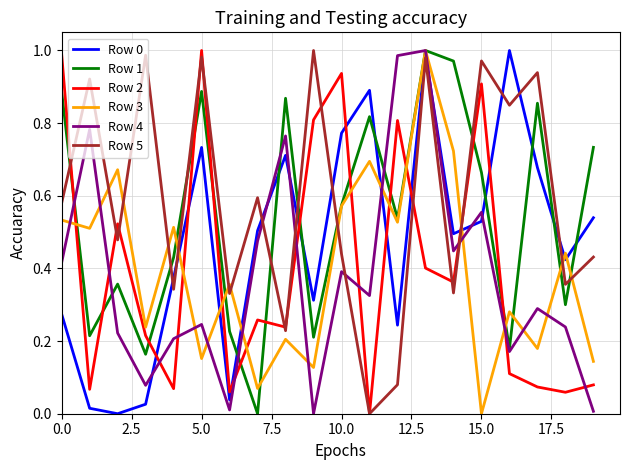

True or false: Row 3 has more than 0 interior local peaks.

True